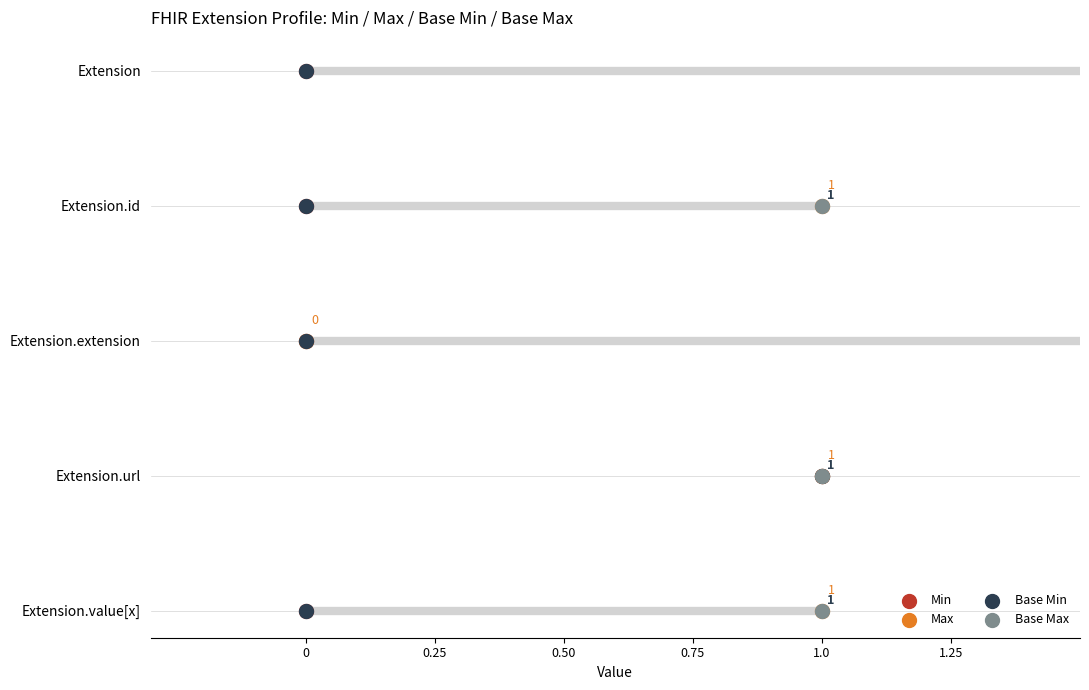

What are all the series names shown in the legend?

Min, Max, Base Min, Base Max